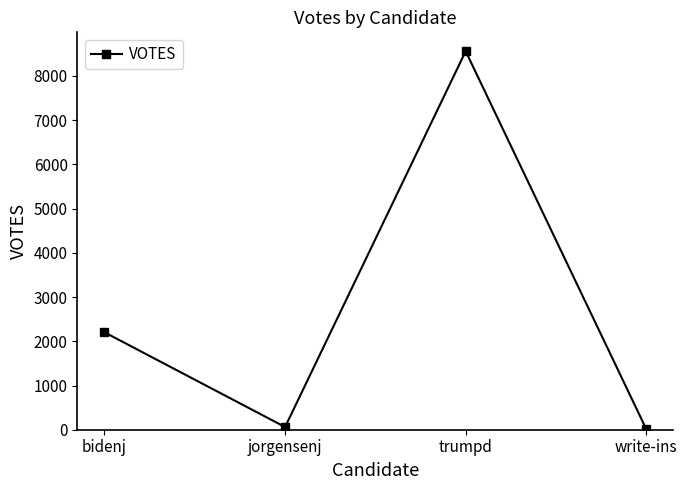

How many series are shown in this chart?

1